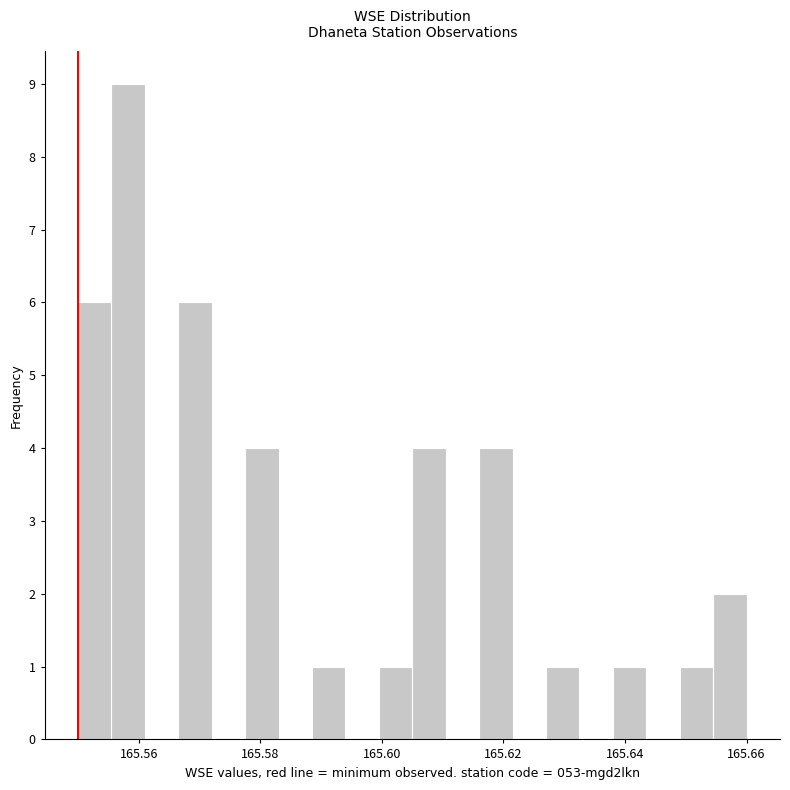

Around what value on the x-axis is the tallest bar? Give the approximate position of its centre, as read against the axis.

165.558